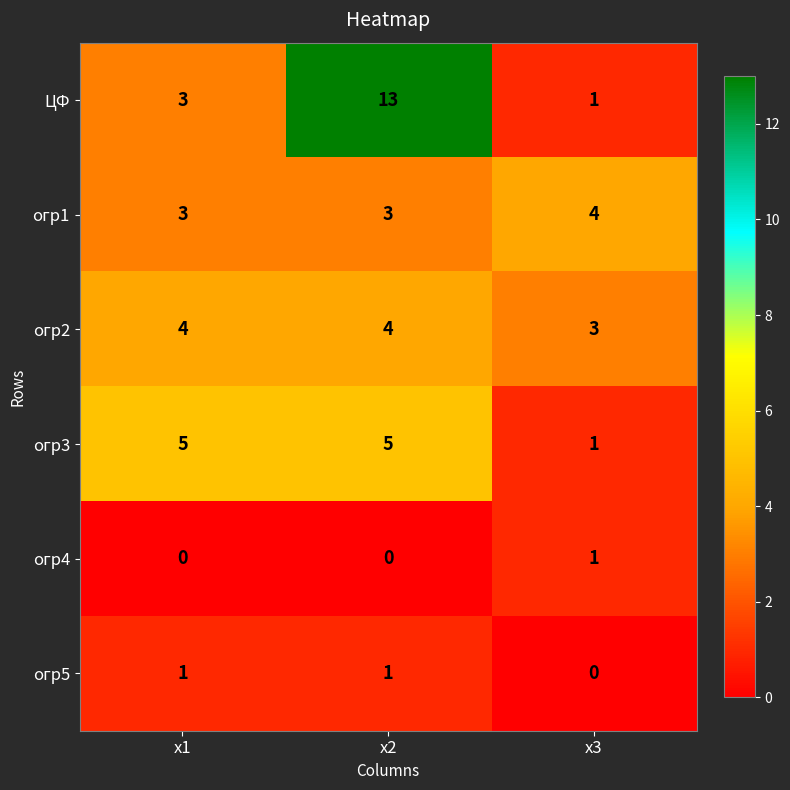

What is the average value of the огр2 series?

4